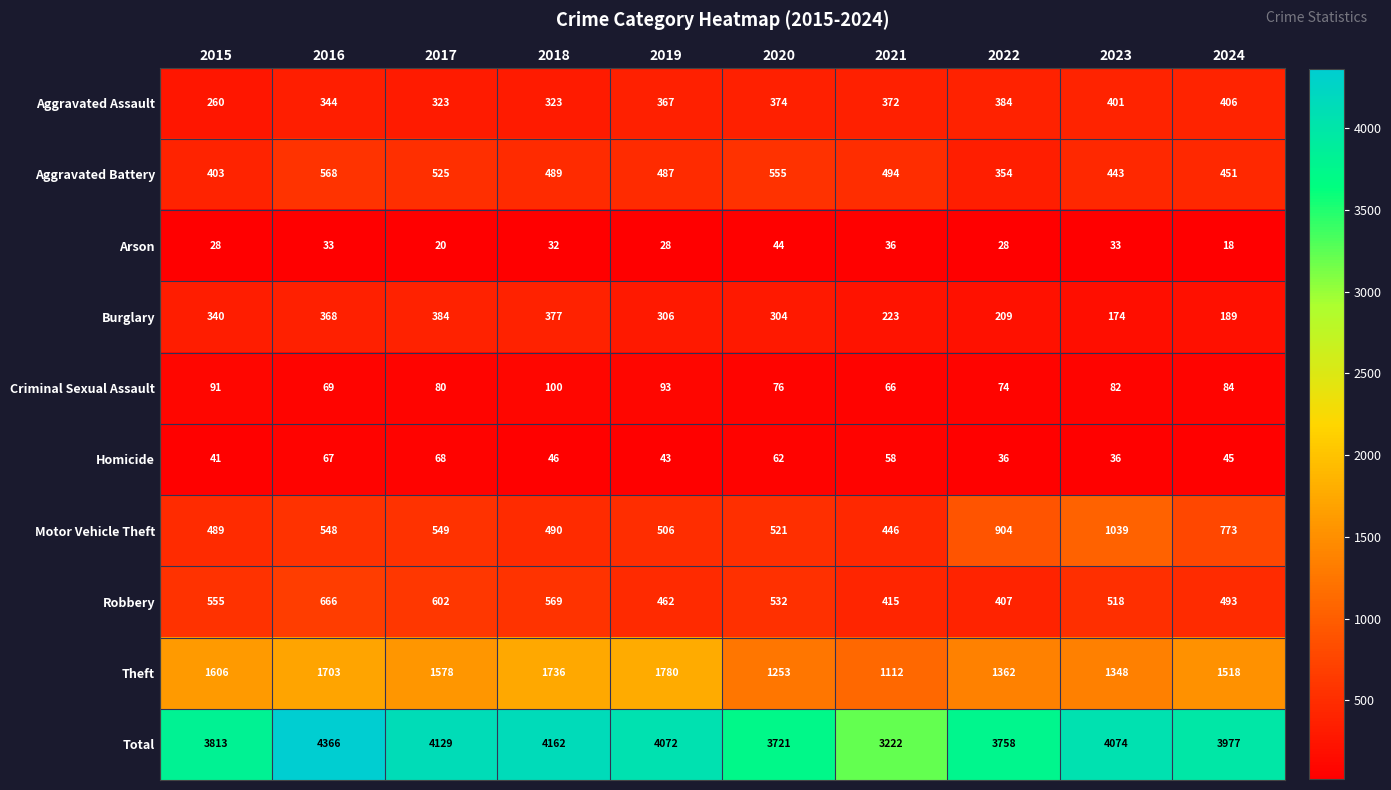

At which label does Aggravated Assault reach its minimum?

2015